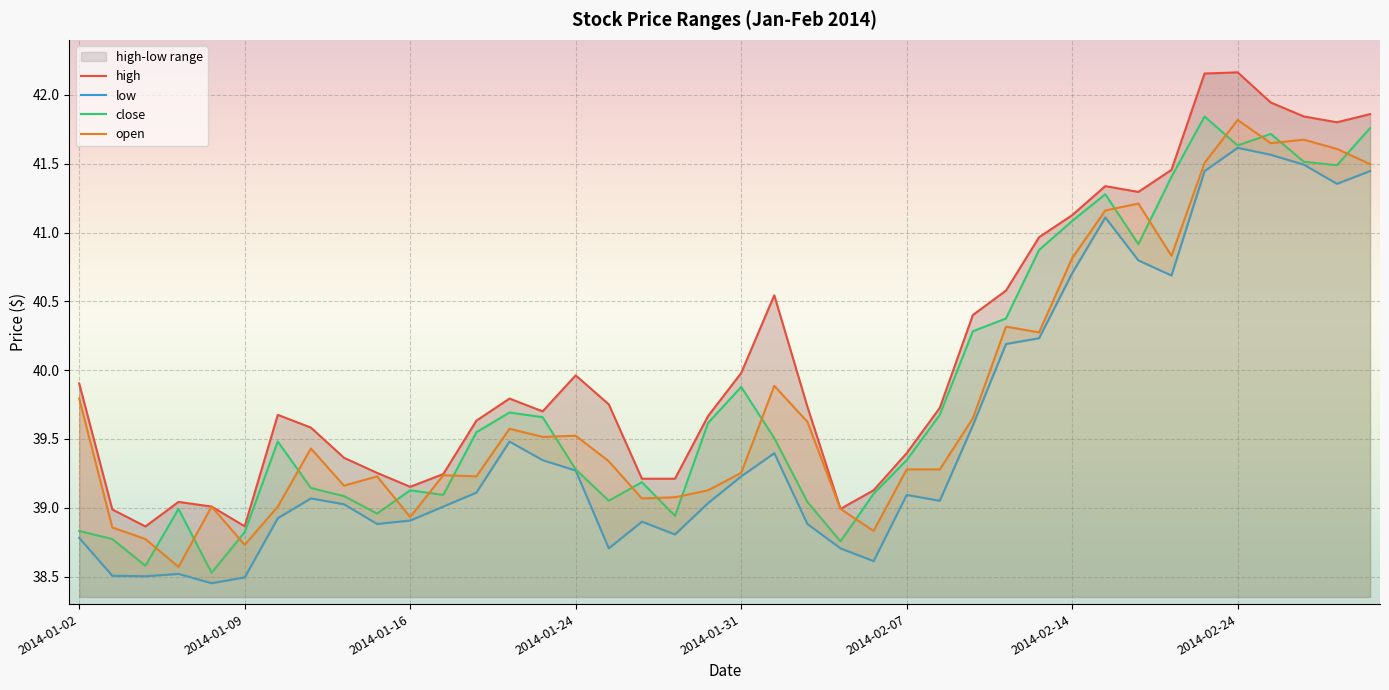

What is the approximate value of high at 11?

39.2